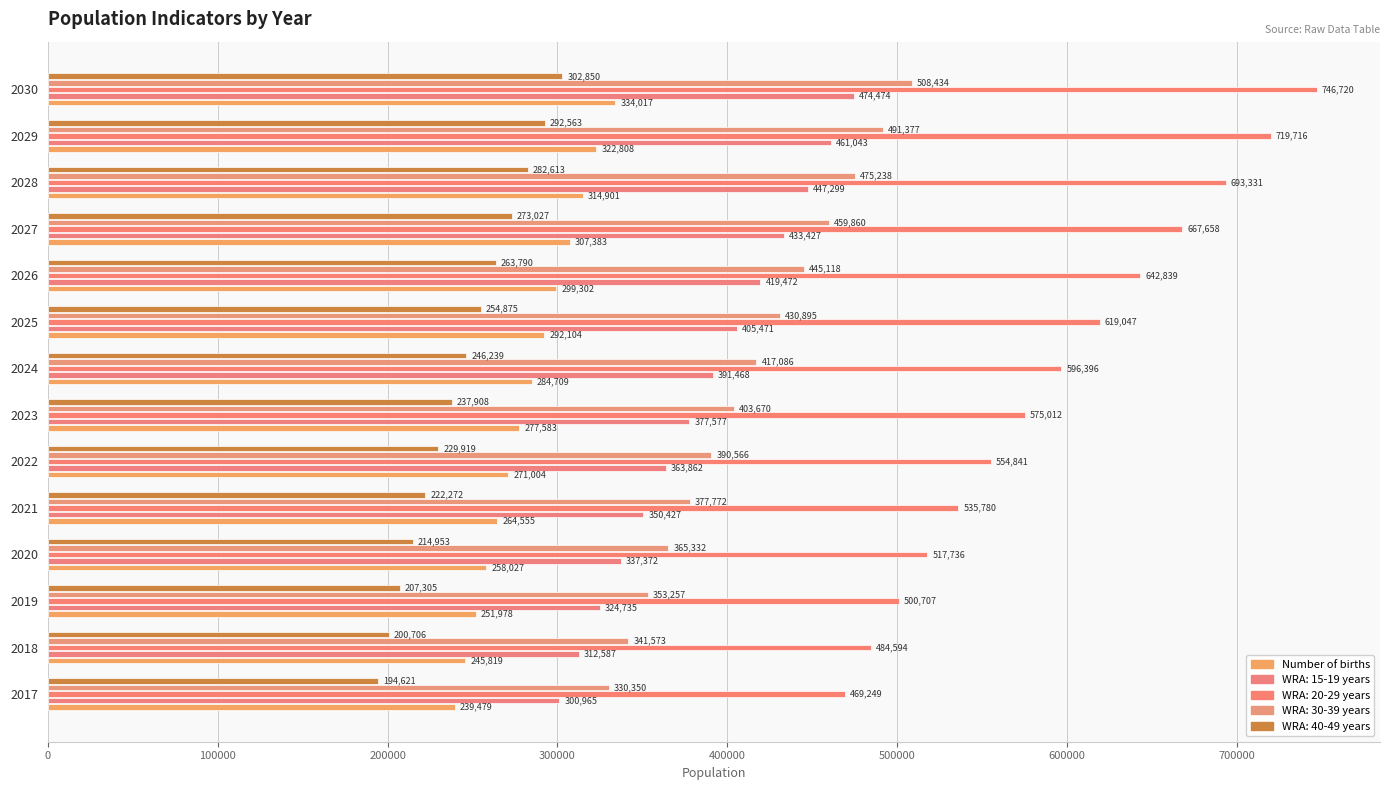

What is the value of the 12th bar from the left?

314901